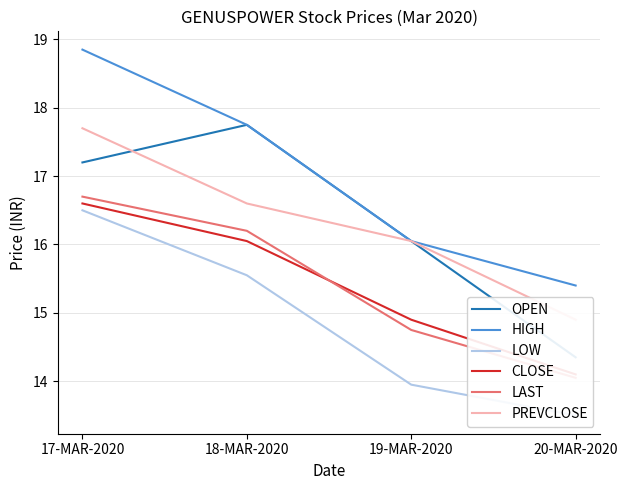

What is the total value across all series at 20-MAR-2020?

86.3